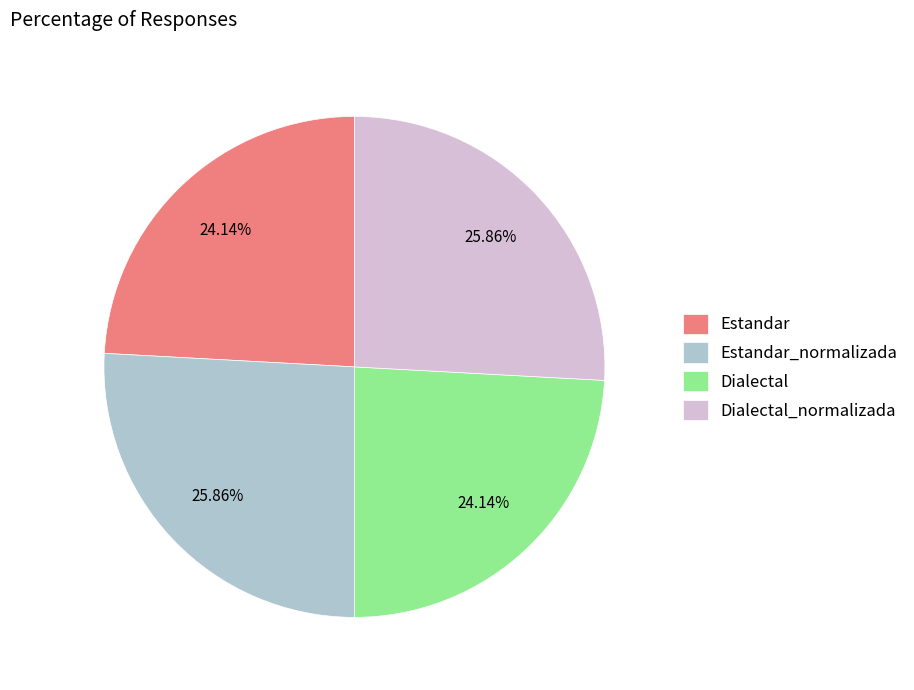

What is the total percentage of Estandar_normalizada and Estandar?

50.0%